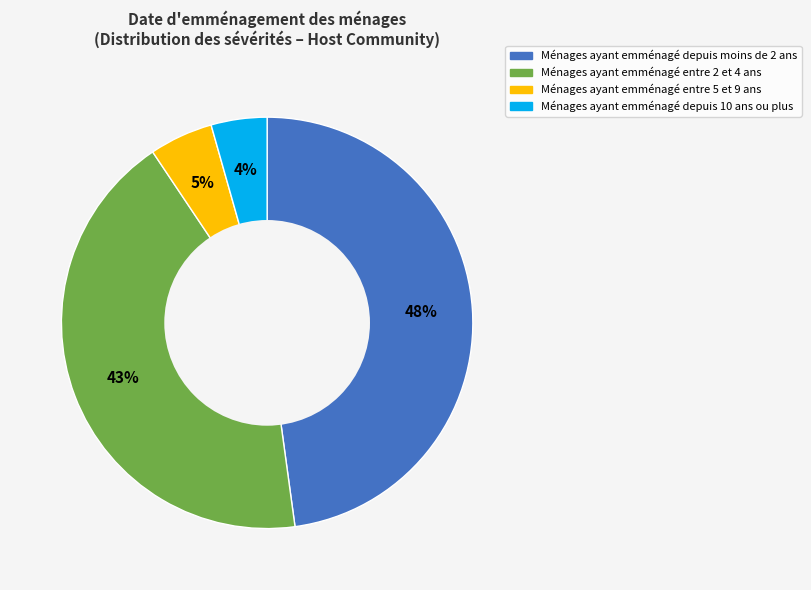

Does any single category account for the majority?

No